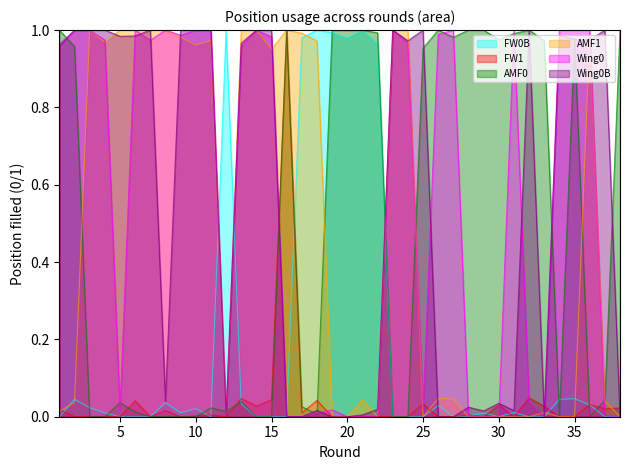

What are all the series names shown in the legend?

FW0B, FW1, AMF0, AMF1, Wing0, Wing0B